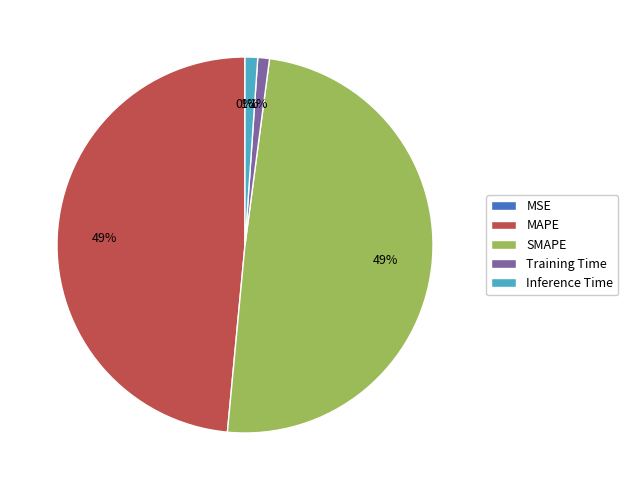

To the nearest percent, what is the combined percentage of Training Time and Inference Time?

2%